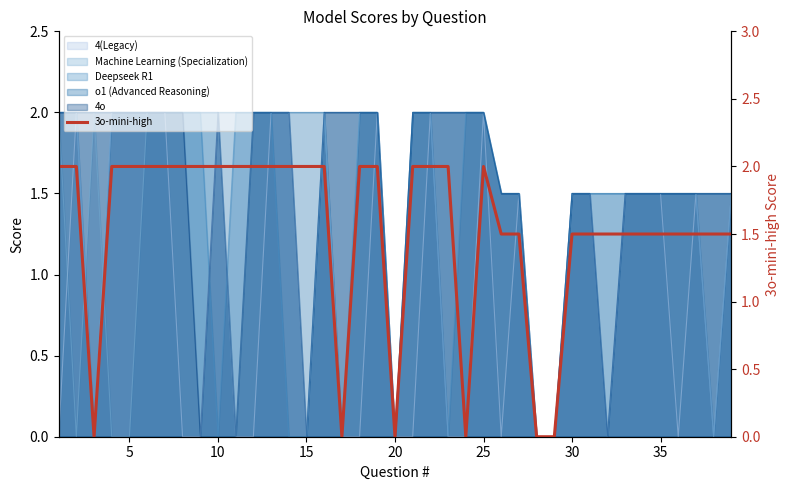

At which label is the value closest to 1?

25